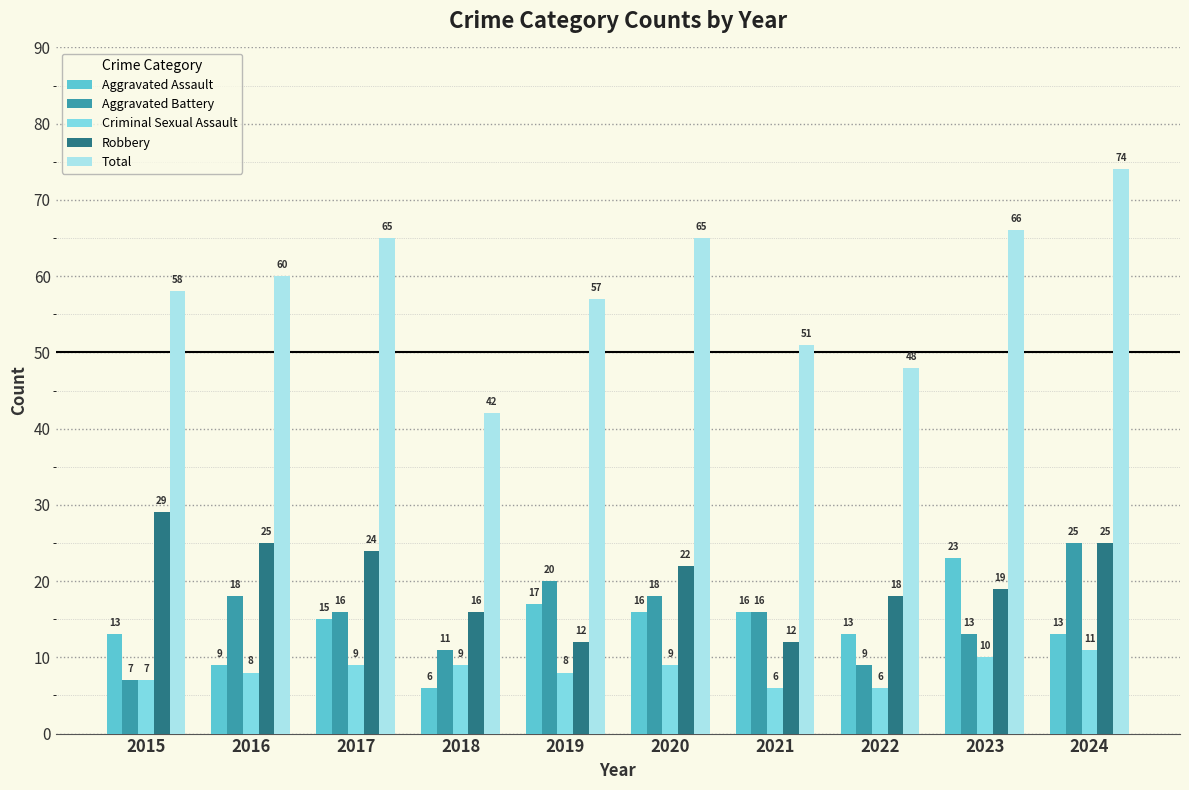

Reading left to right, extract all data points from this chart.

Aggravated Assault: 13	9	15	6	17	16	16	13	23	13
Aggravated Battery: 7	18	16	11	20	18	16	9	13	25
Criminal Sexual Assault: 7	8	9	9	8	9	6	6	10	11
Robbery: 29	25	24	16	12	22	12	18	19	25
Total: 58	60	65	42	57	65	51	48	66	74